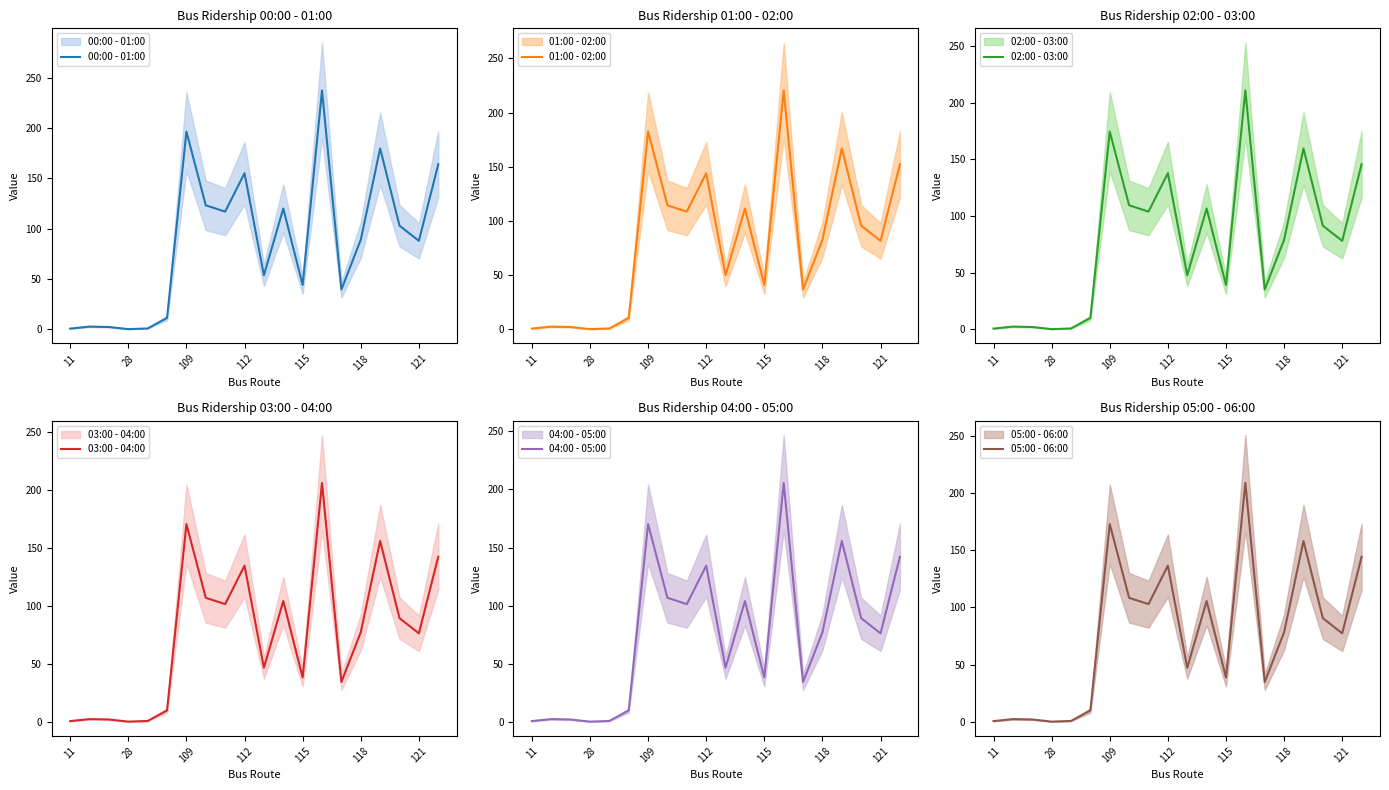

How many data points in 05:00 - 06:00 are above 78?

10